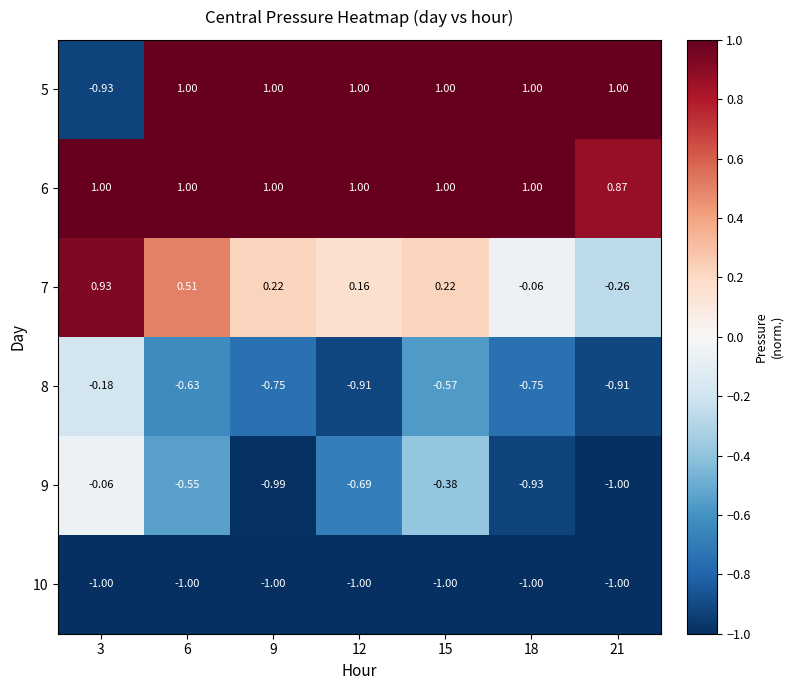

Is the value of 10 at 18 greater than the value of 5 at 9?

No